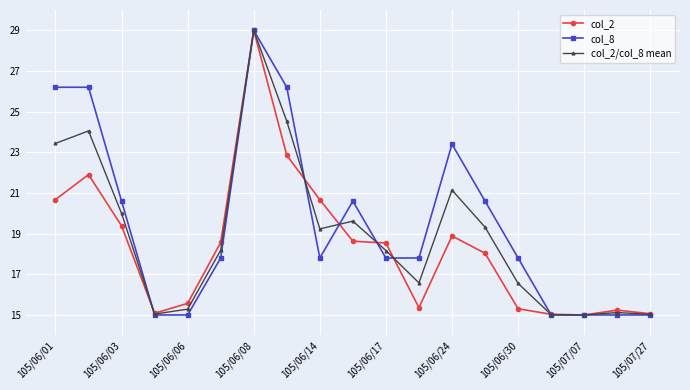

True or false: col_2 has more than 1 interior local peaks.

True